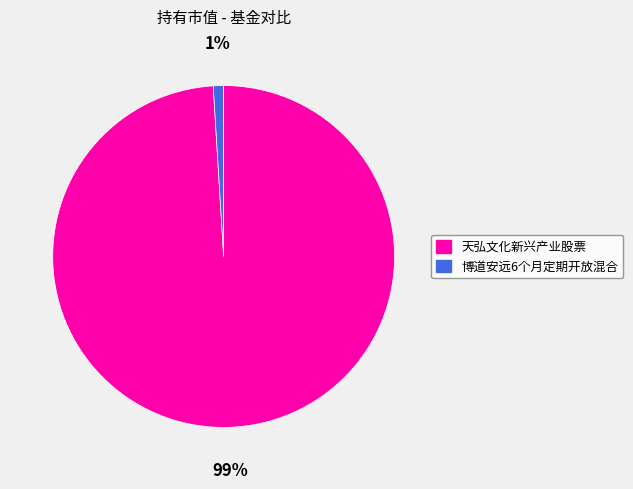

Count the number of slices in the pie.

2